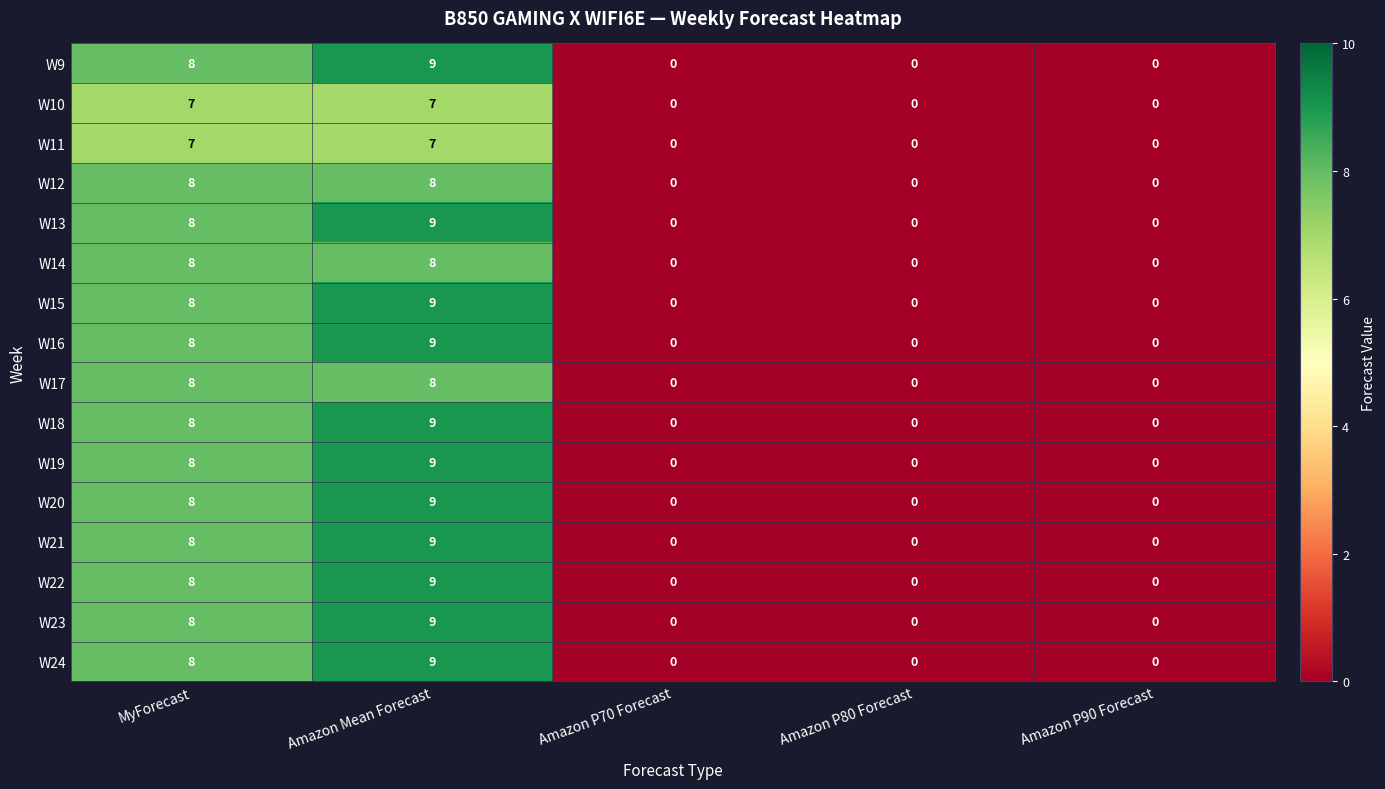

What is the sum of all W21 values?

17